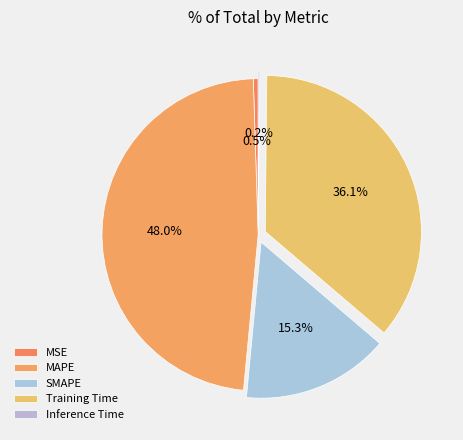

How much of the chart is everything except Training Time?

63.9%